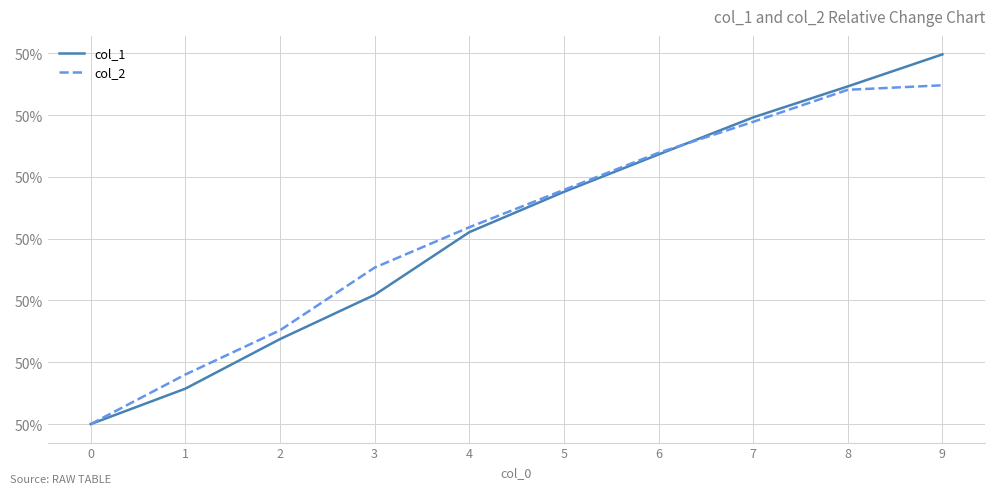

Does the chart have visible grid lines?

Yes